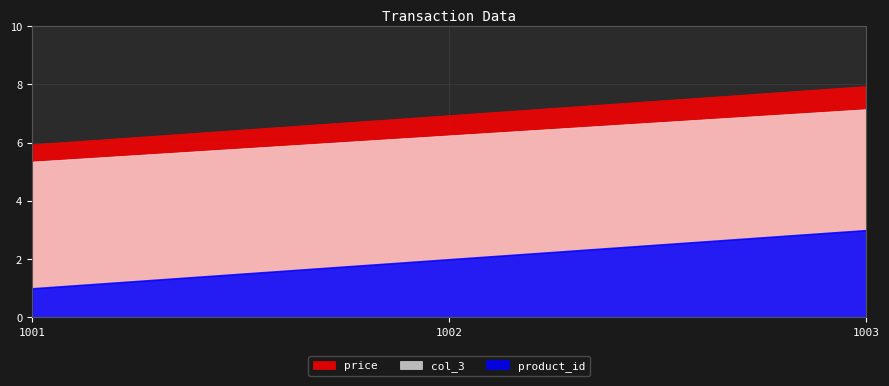

Which category has the highest value across all series?

1003